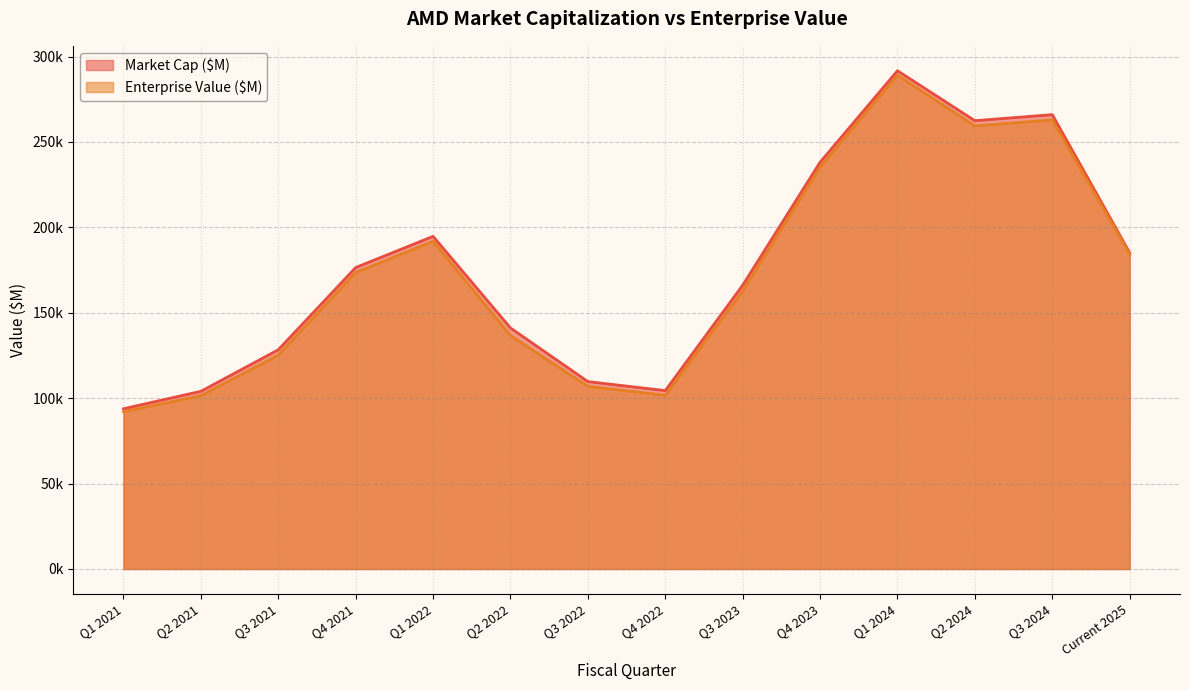

What is the sum of all Enterprise Value ($M) values?

2423183